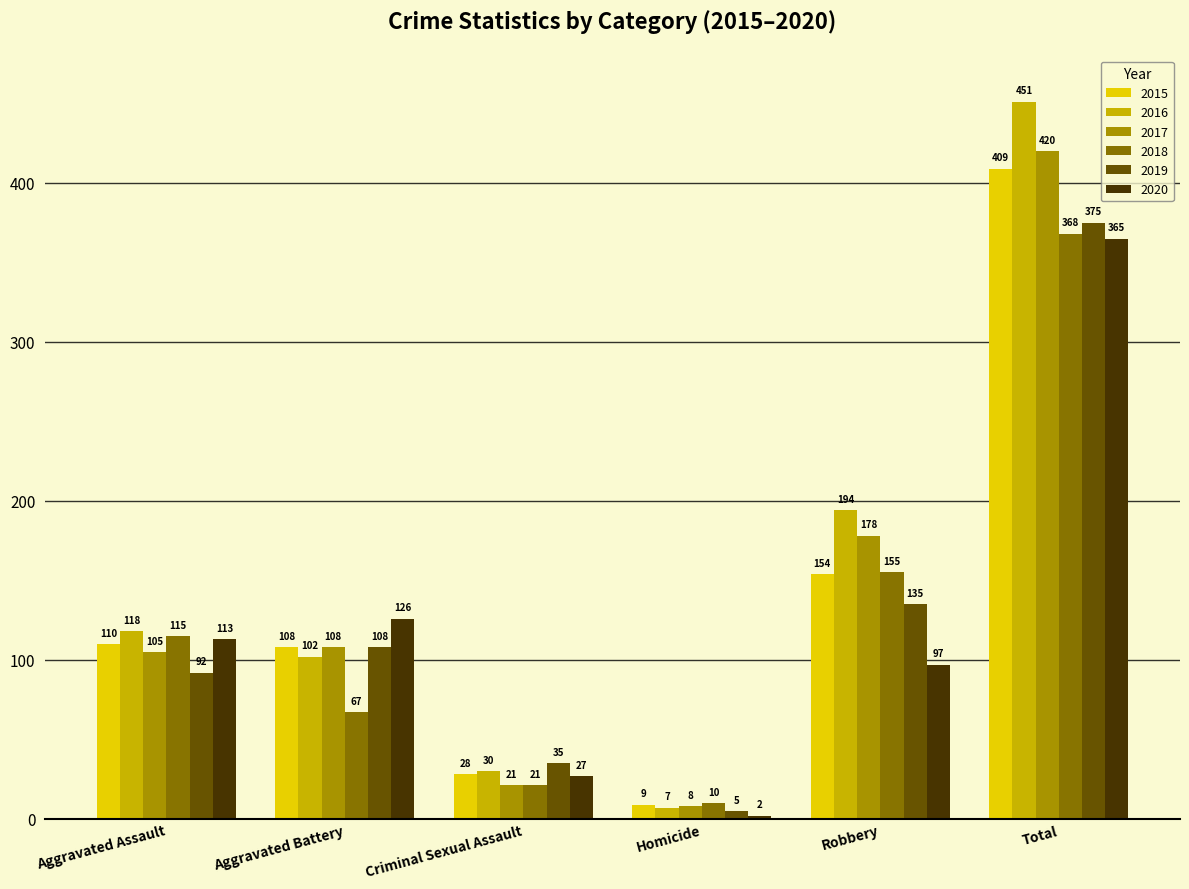

The value of 2018 at Homicide is 10. True or false?

True